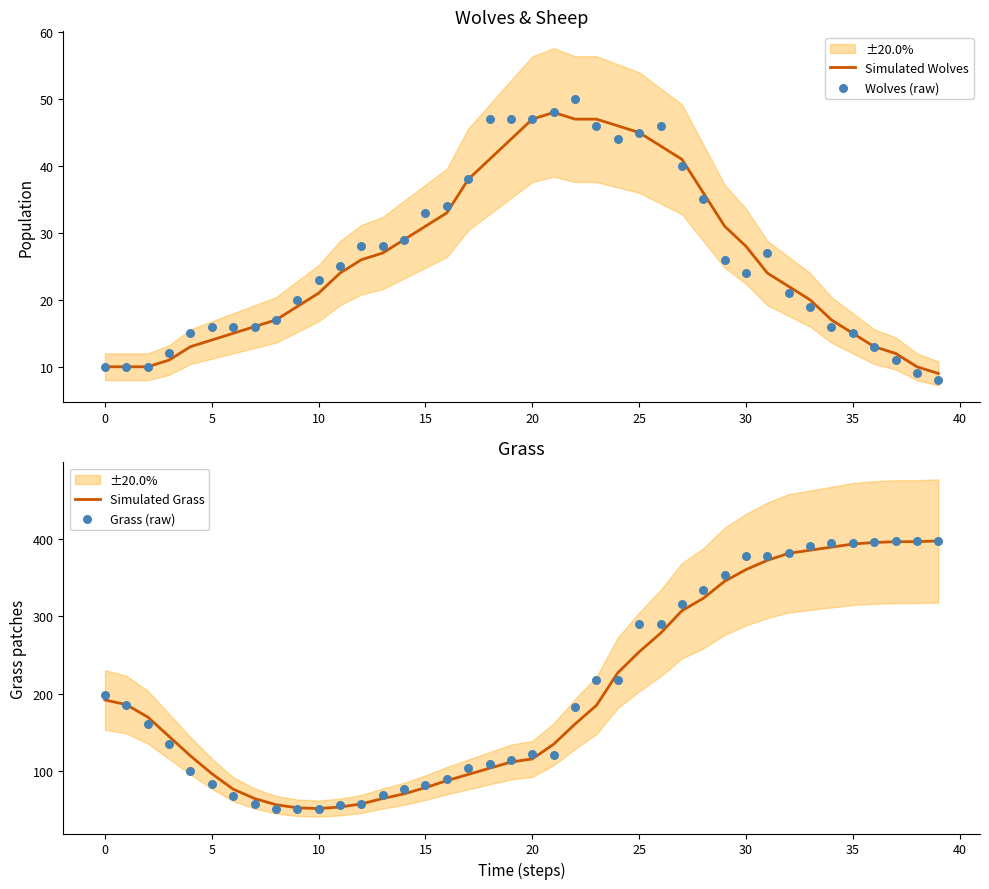

Which series has the largest total across all categories?

Grass (raw)